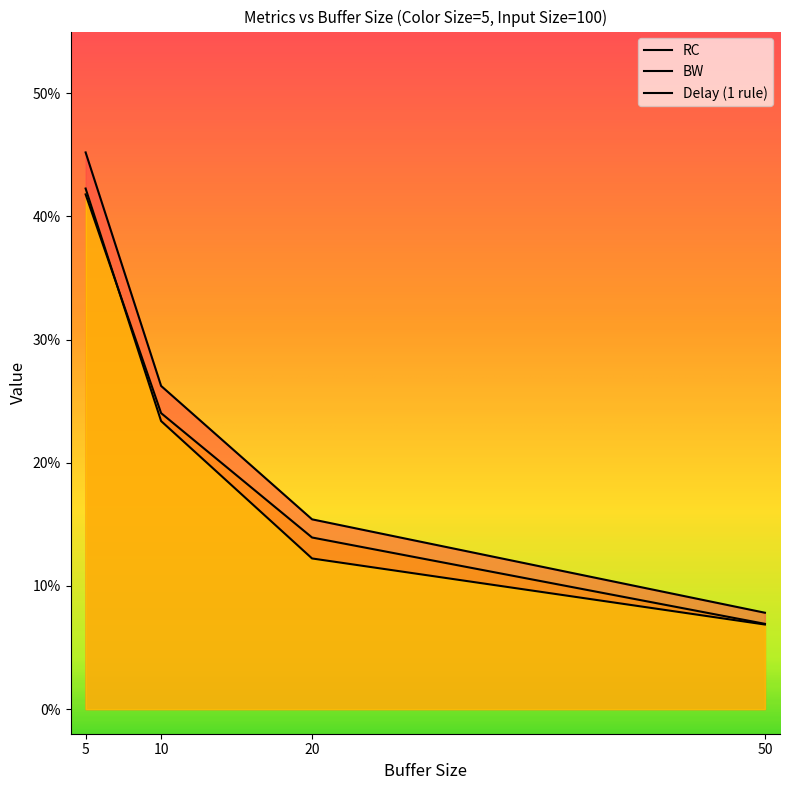

List the series in order of their peak value, highest first.

RC, Delay (1 rule), BW